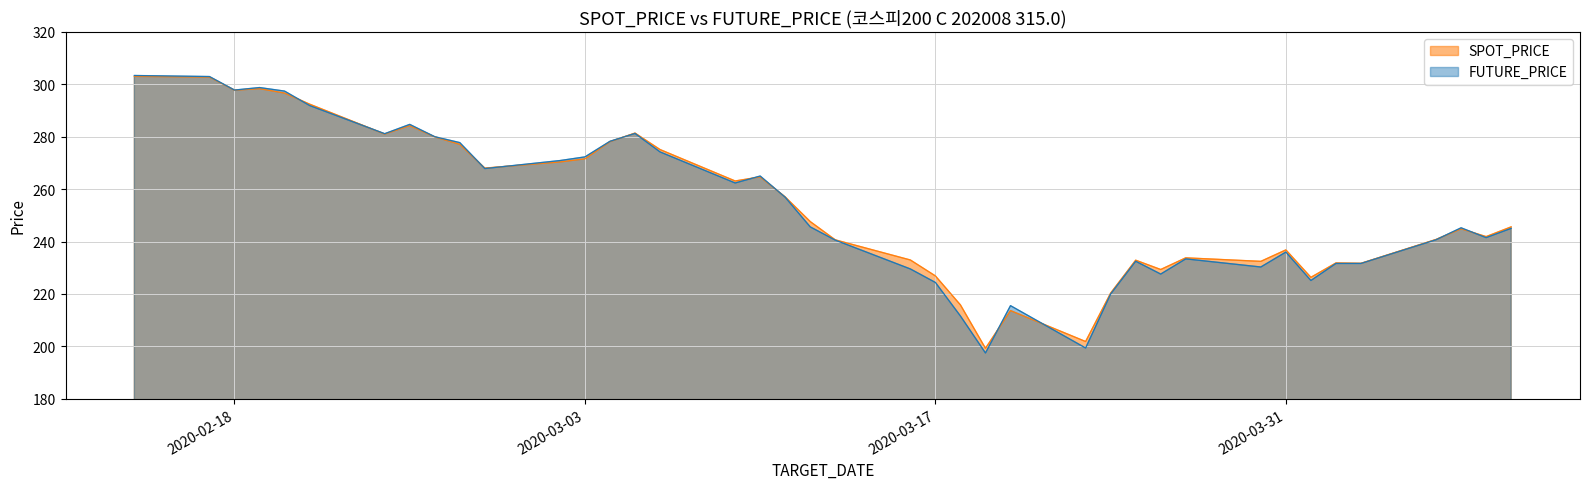

At which category is the sum across all series the highest?

2020-02-14